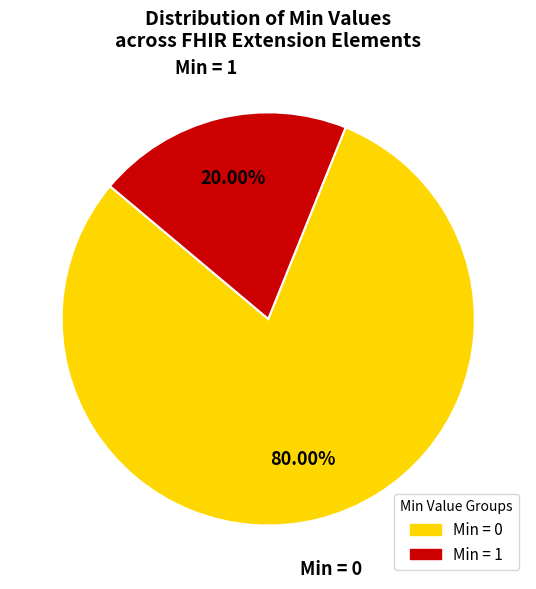

Rank the categories by value from lowest to highest.

Min = 1, Min = 0